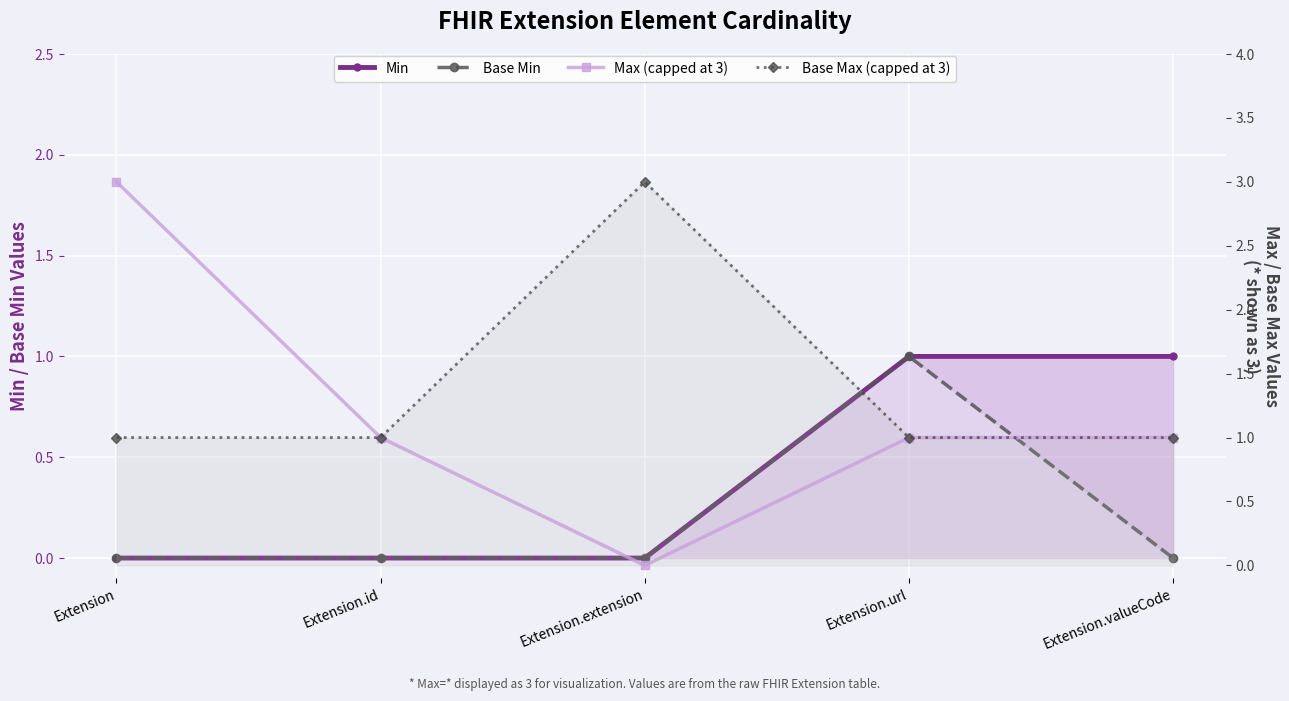

True or false: Base Max (capped at 3) and Base Min intersect in this chart.

False